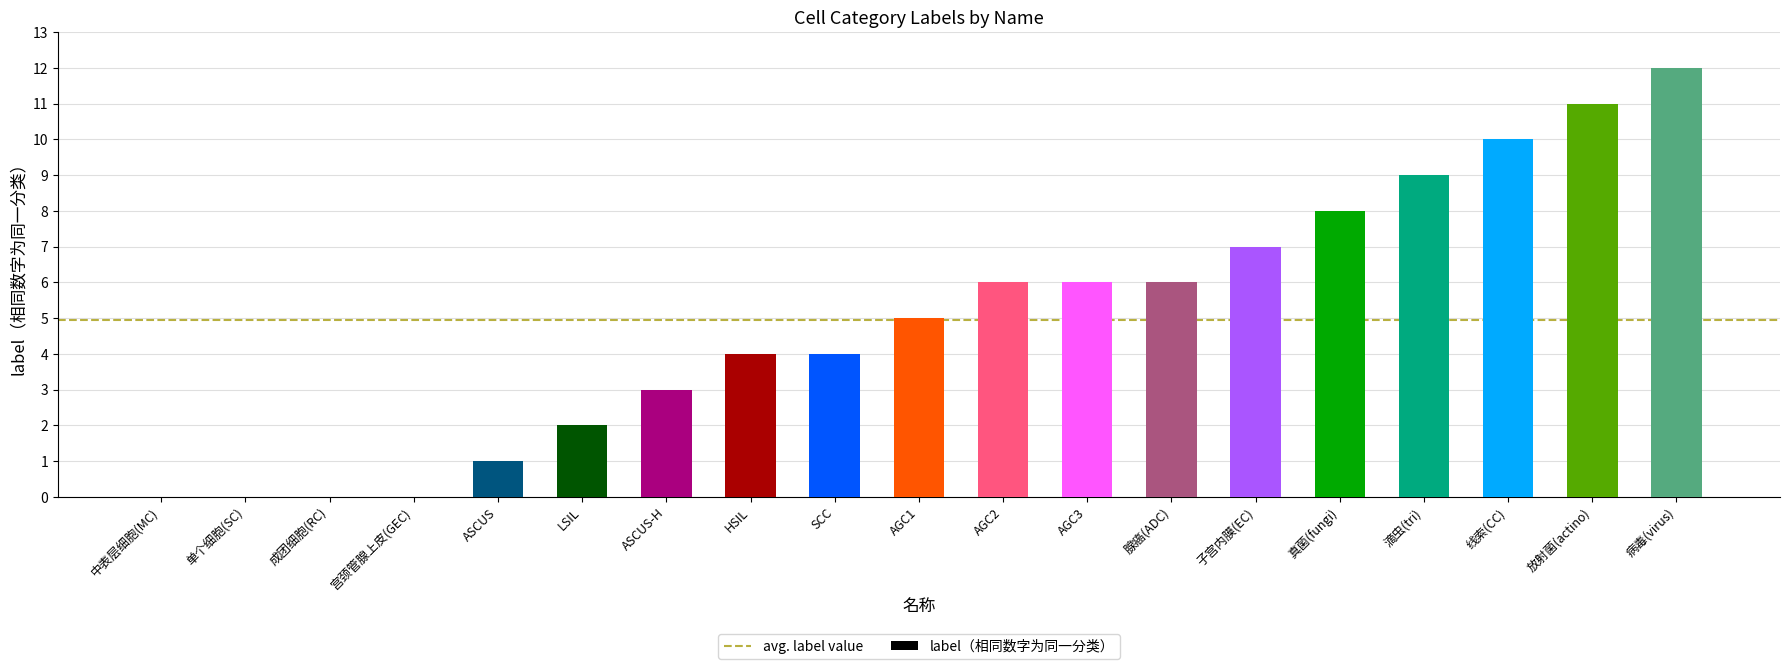

What is the ratio of the value at HSIL to the value at 真菌(fungi)?

0.5